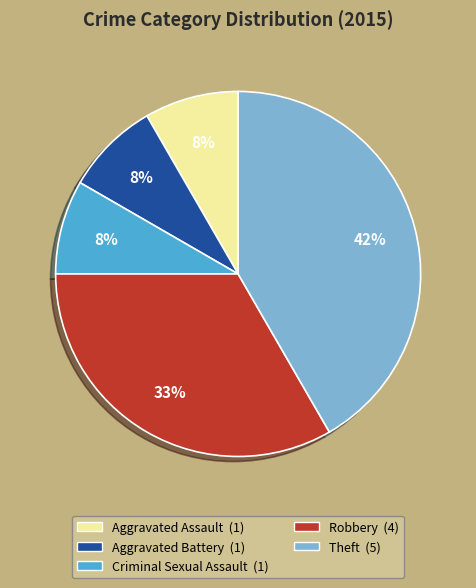

Is the sum of Criminal Sexual Assault and Aggravated Battery greater than half?

No